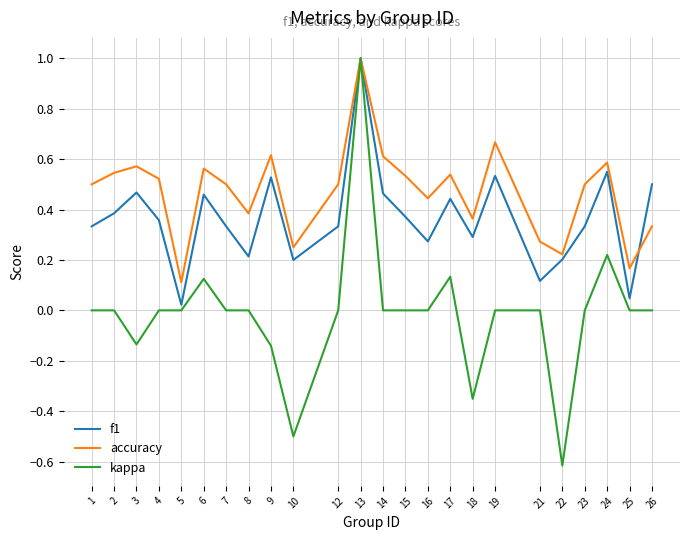

At which category is the sum across all series the highest?

13